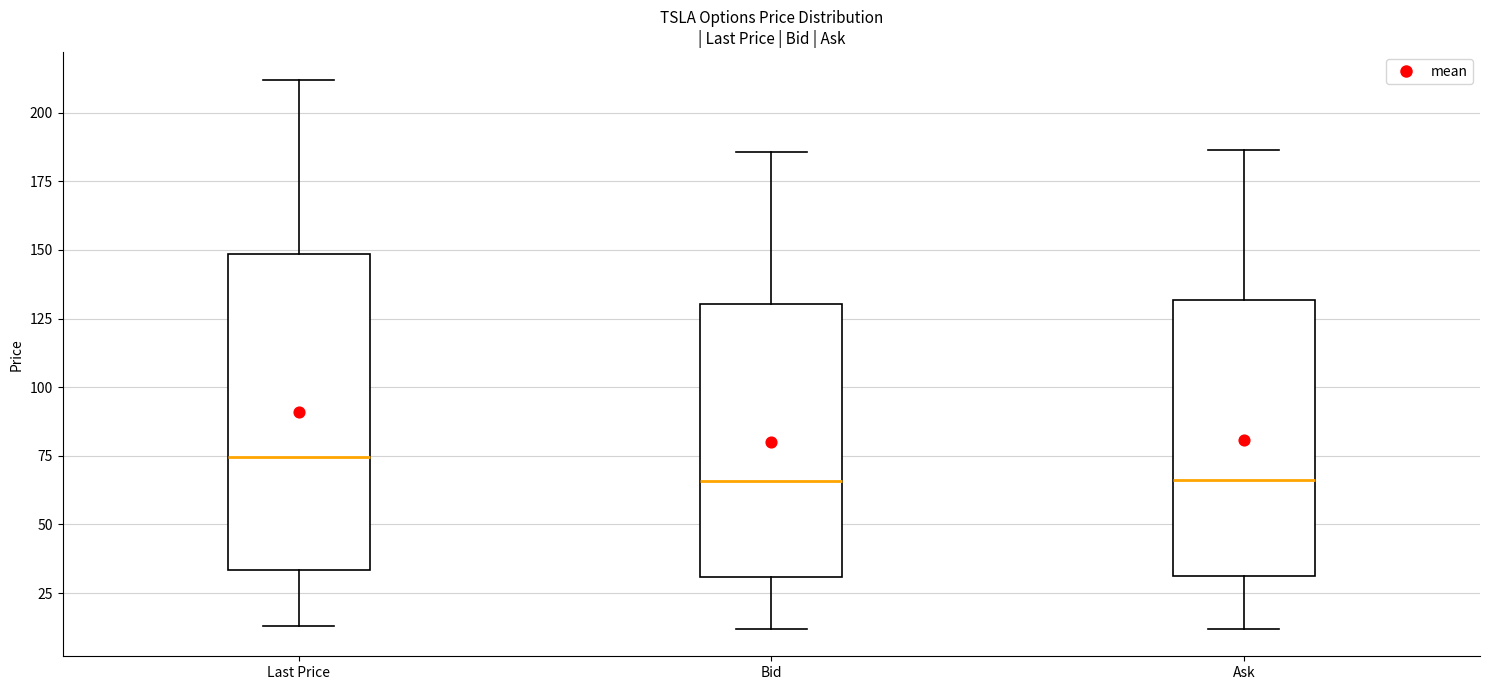

Reading left to right, read every box against the y-axis: the position of its median line, the range the box covers, and the ends of its whiskers. The values are not printed on the chart, so give them approximately, as read against the axis.

Last Price: median 75, box 35 to 150, whiskers 15 to 210
Bid: median 65, box 30 to 130, whiskers 10 to 185
Ask: median 65, box 30 to 130, whiskers 10 to 185